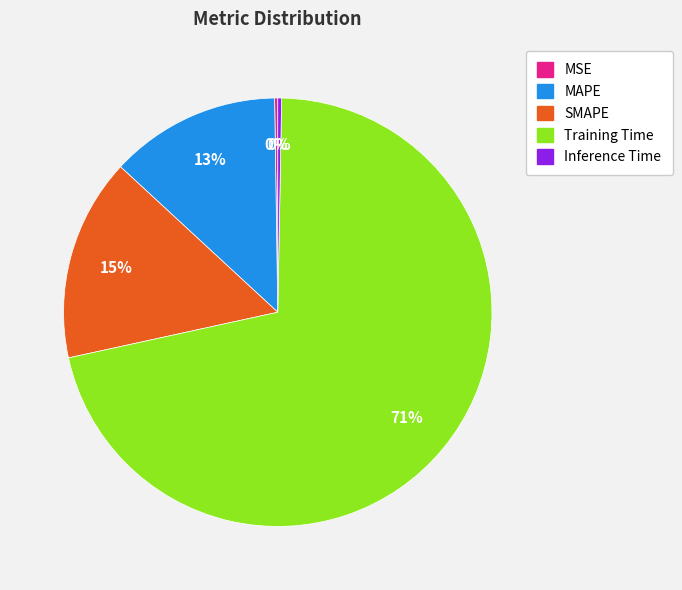

What is the largest slice in the pie chart?

Training Time